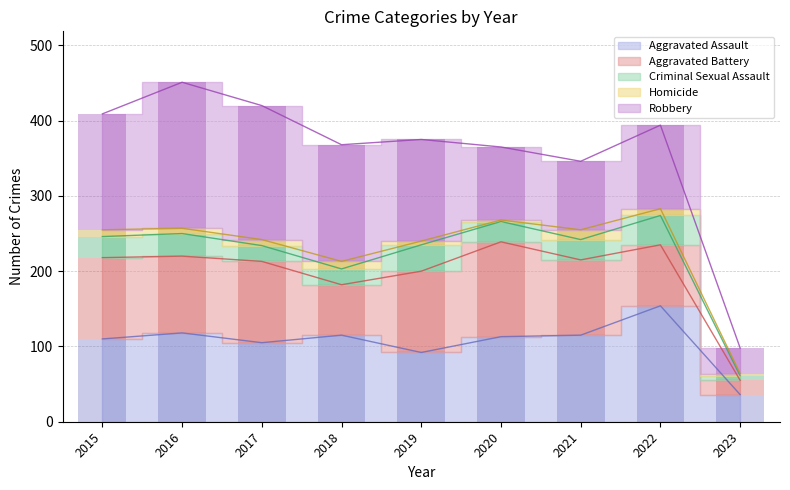

Reading left to right, extract all data points from this chart.

Aggravated Assault: 2015=110	2016=118	2017=105	2018=115	2019=92	2020=113	2021=115	2022=154	2023=36
Aggravated Battery: 2015=108	2016=102	2017=108	2018=67	2019=108	2020=126	2021=100	2022=81	2023=19
Criminal Sexual Assault: 2015=28	2016=30	2017=21	2018=21	2019=35	2020=27	2021=27	2022=39	2023=6
Homicide: 2015=9	2016=7	2017=8	2018=10	2019=5	2020=2	2021=13	2022=9	2023=3
Robbery: 2015=154	2016=194	2017=178	2018=155	2019=135	2020=97	2021=91	2022=111	2023=34